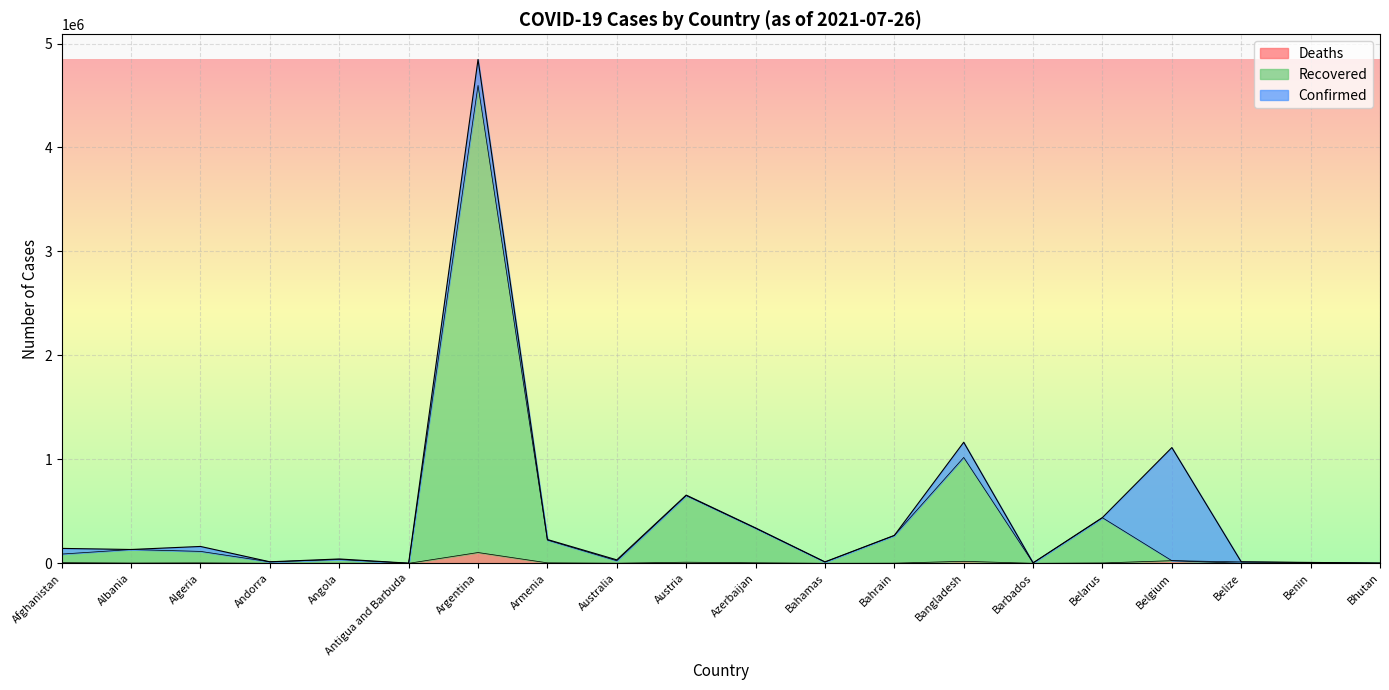

What is the label of the 5th point from the right?

Belarus